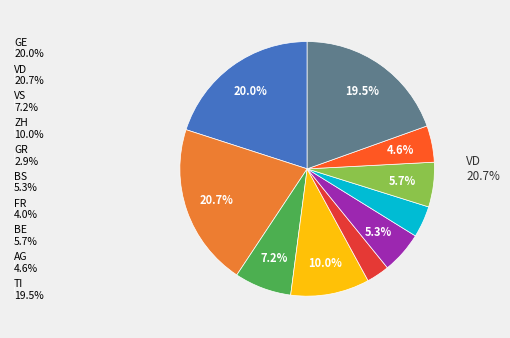

To the nearest percent, what is the average slice percentage?

10%